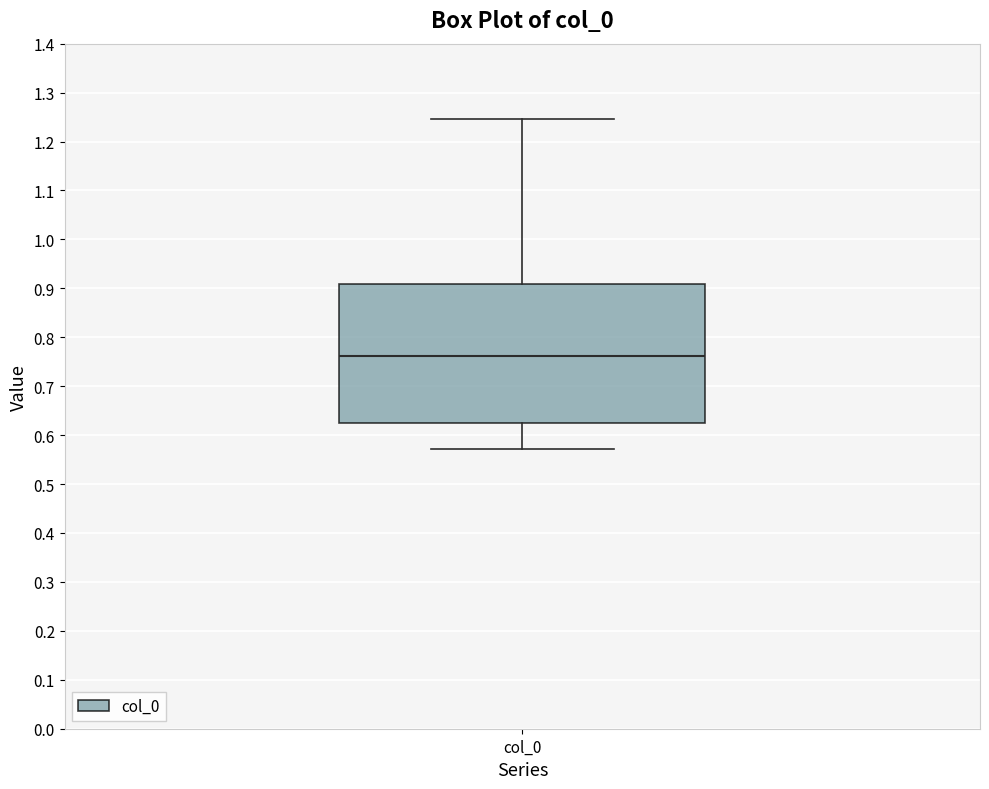

Read this box plot against the y-axis: the position of the median line, the range covered by the box, and the ends of both whiskers. The values are not printed on the chart, so give them approximately, as read against the axis.

median 0.76, box 0.63 to 0.91, whiskers 0.57 to 1.25